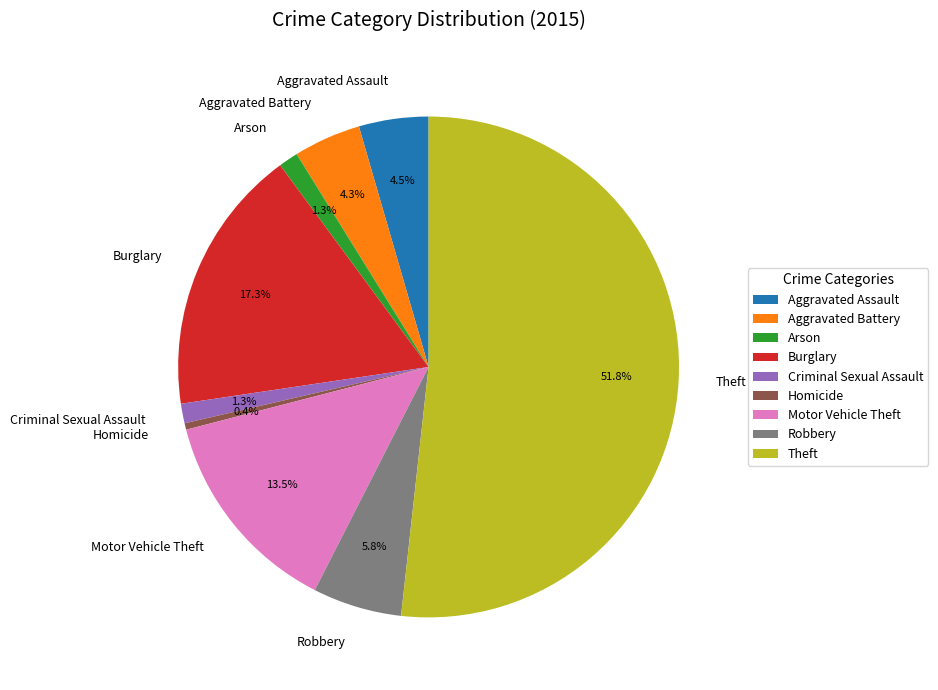

Is there a majority slice in this chart?

Yes